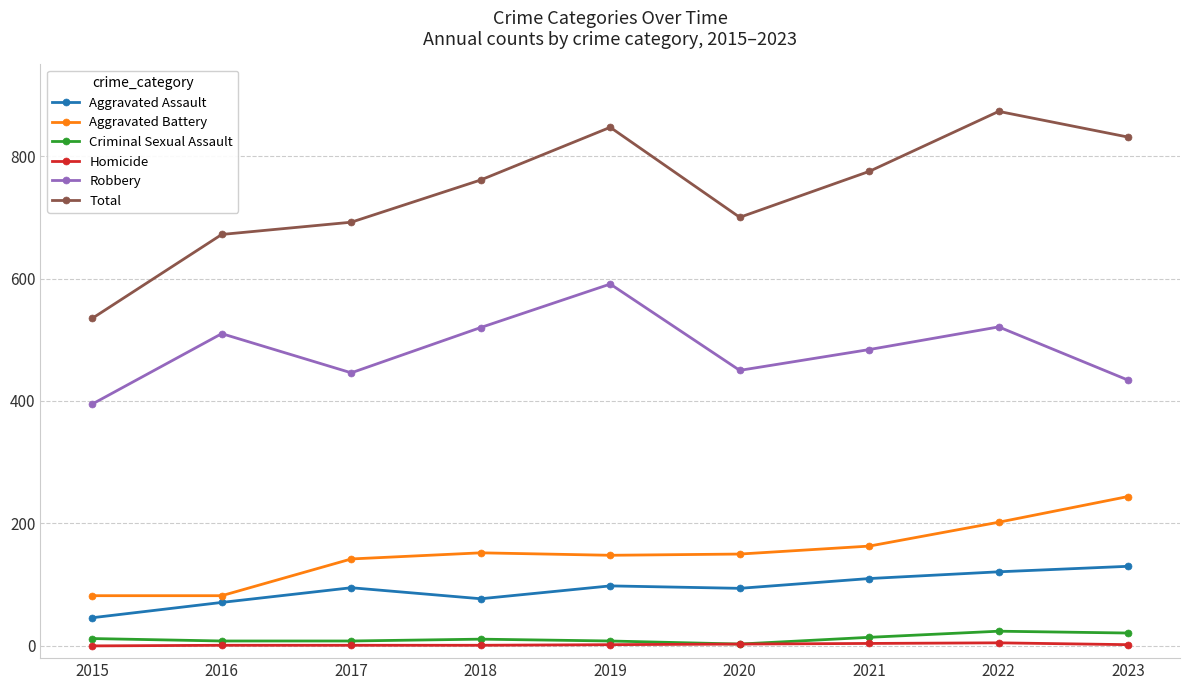

How many lines are shown in the chart?

6